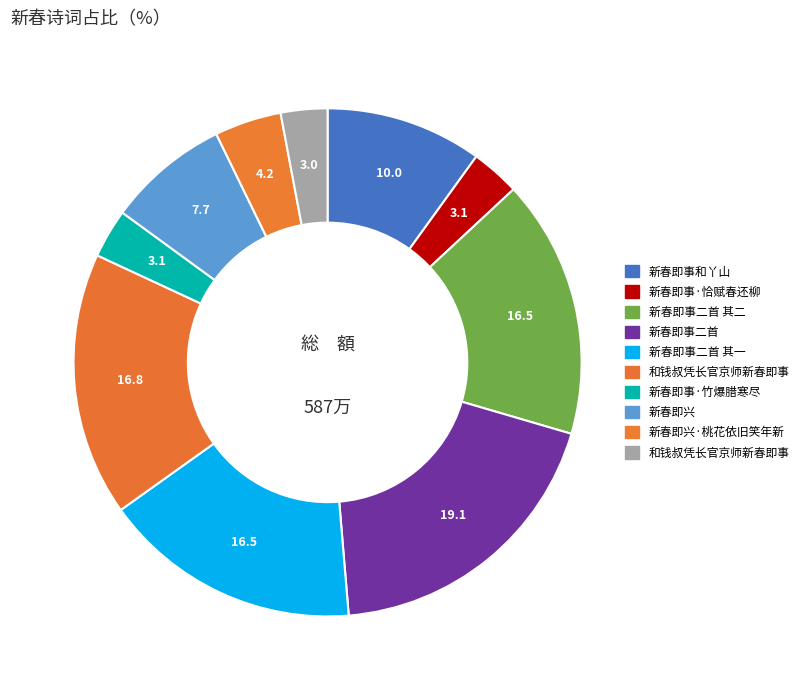

How many segments does this pie chart have?

10